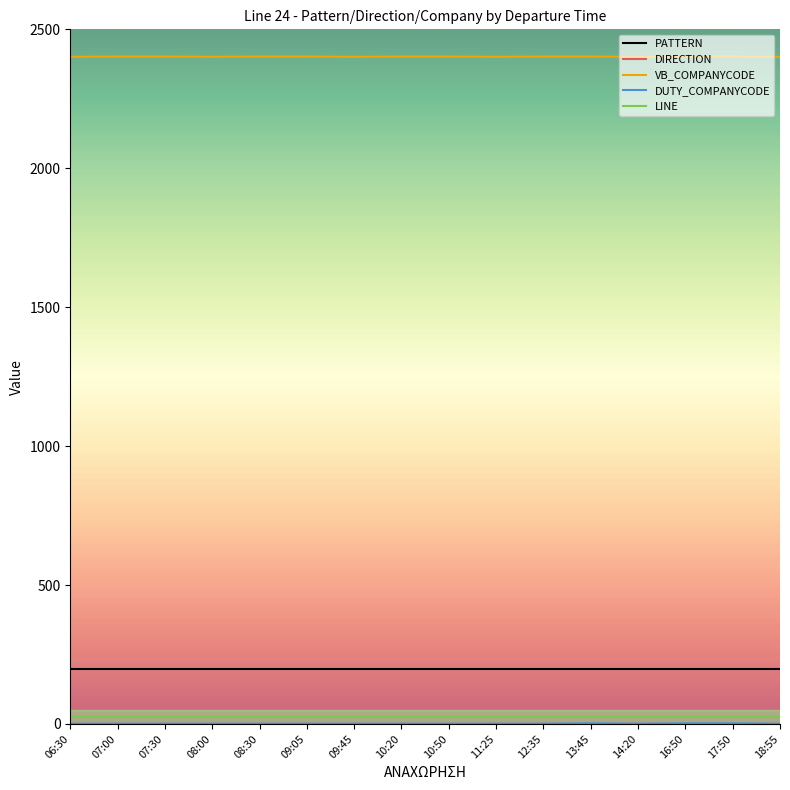

Which series has the largest total across all categories?

VB_COMPANYCODE